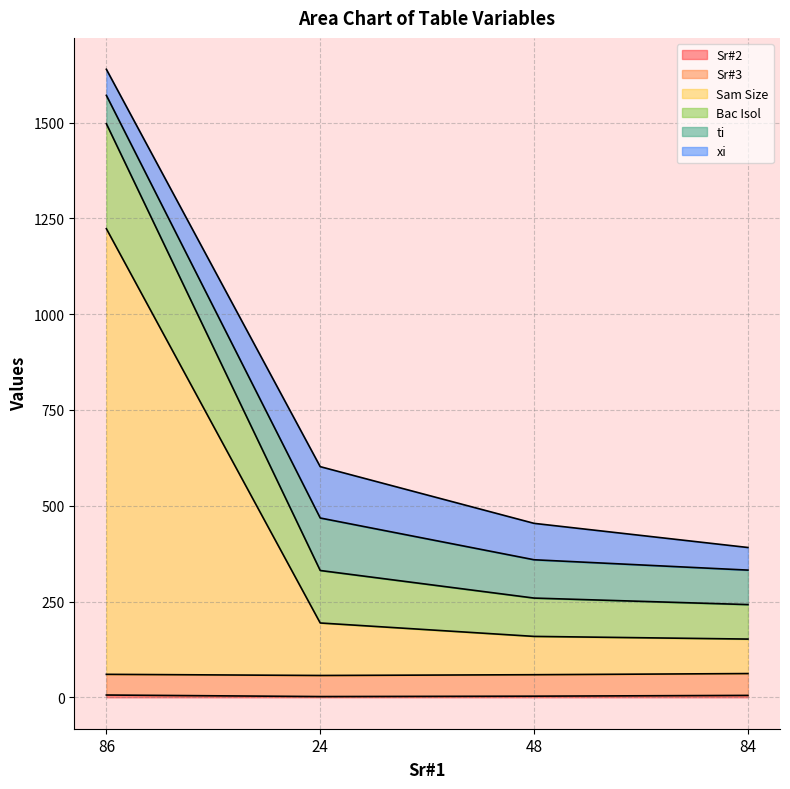

True or false: Sam Size and Sr#2 cross at least once.

False